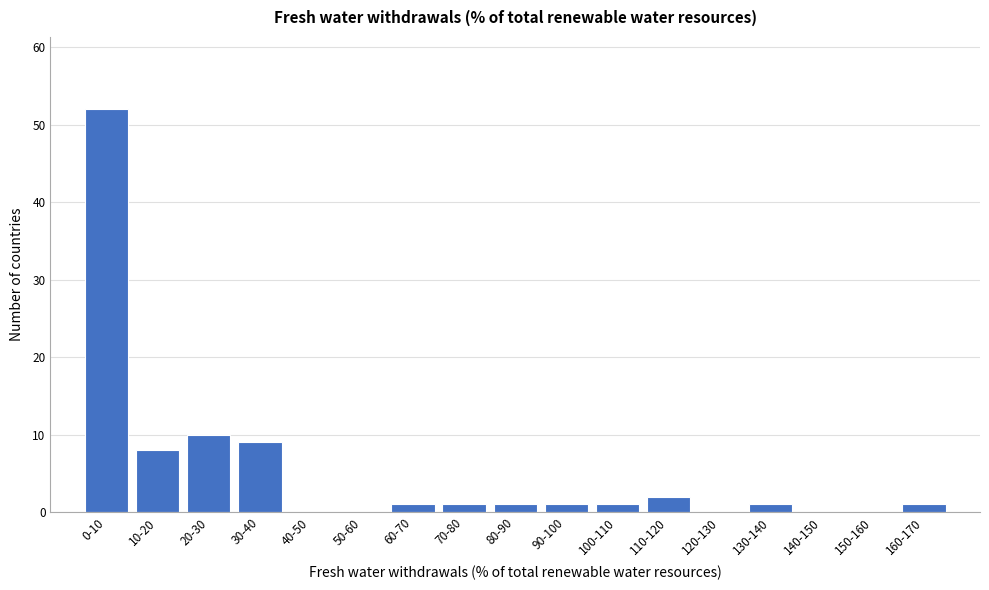

Reading left to right, what are all the values shown in this chart?

0-10=52	10-20=8	20-30=10	30-40=9	40-50=0	50-60=0	60-70=1	70-80=1	80-90=1	90-100=1	100-110=1	110-120=2	120-130=0	130-140=1	140-150=0	150-160=0	160-170=1